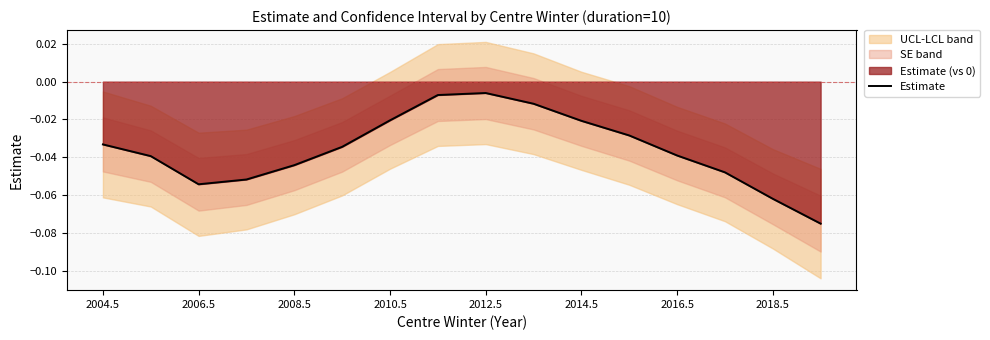

True or false: Estimate has a value of -0.0 at 2018.5.

False